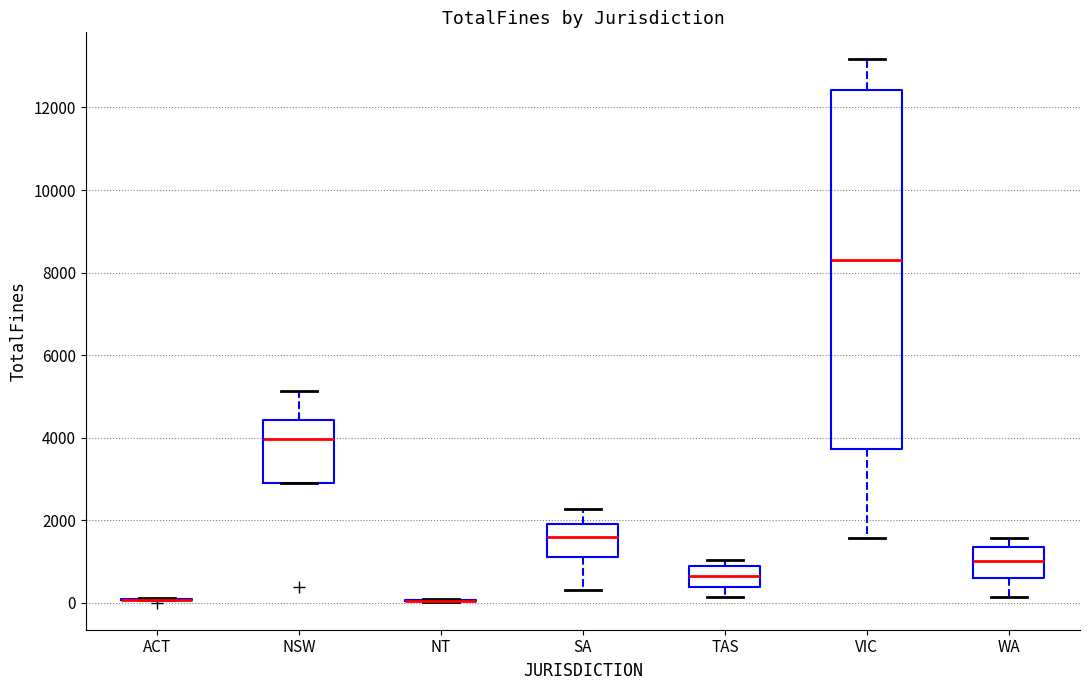

Reading left to right, transcribe this box plot: for each box, give where its median line is, the range the box spans, and where its two whiskers end, as read against the y-axis. The values are not printed on the chart, so give them approximately, as read against the axis.

ACT: box collapsed to a line at 0, whiskers 0 to 200
NSW: median 4000, box 2800 to 4400, whiskers 2800 to 5200
NT: box collapsed to a line at 0, whiskers 0 to 0
SA: median 1600, box 1200 to 2000, whiskers 400 to 2200
TAS: median 600, box 400 to 800, whiskers 200 to 1000
VIC: median 8400, box 3800 to 12400, whiskers 1600 to 13200
WA: median 1000, box 600 to 1400, whiskers 200 to 1600